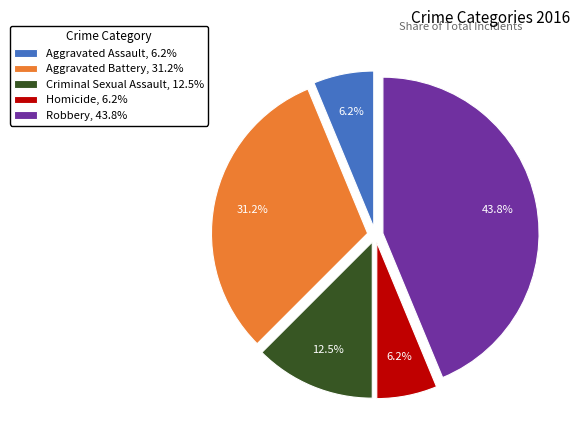

Which category has the biggest portion of the pie?

Robbery